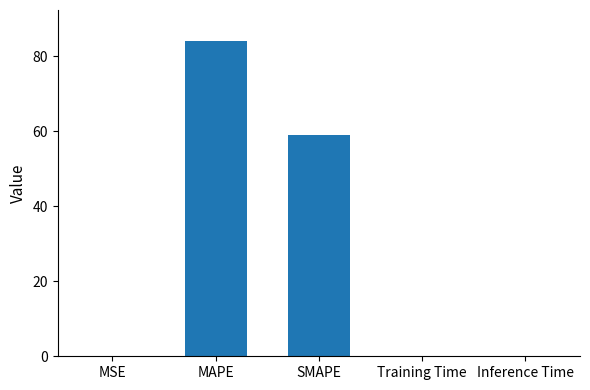

Is it true that the value at MAPE is 84.0?

True